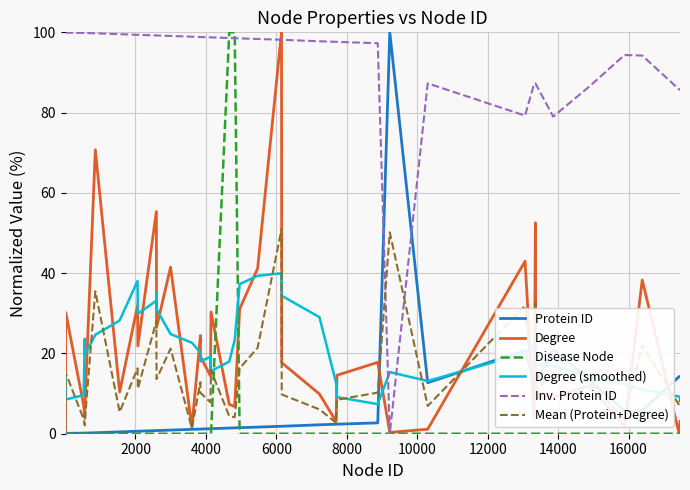

What is the maximum value shown in the chart?

100.0